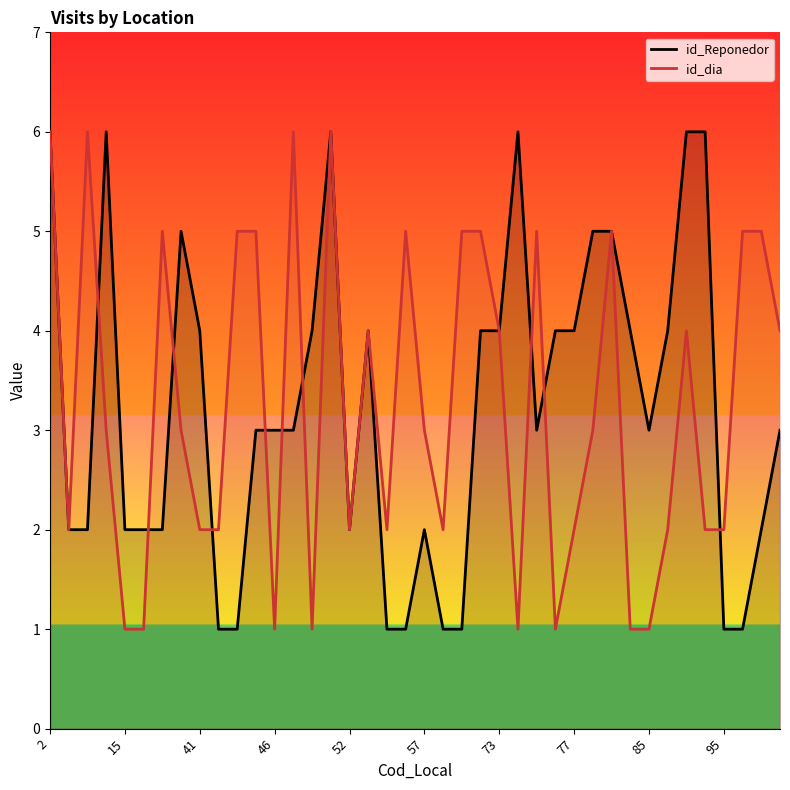

What is the maximum value shown in the chart?

6